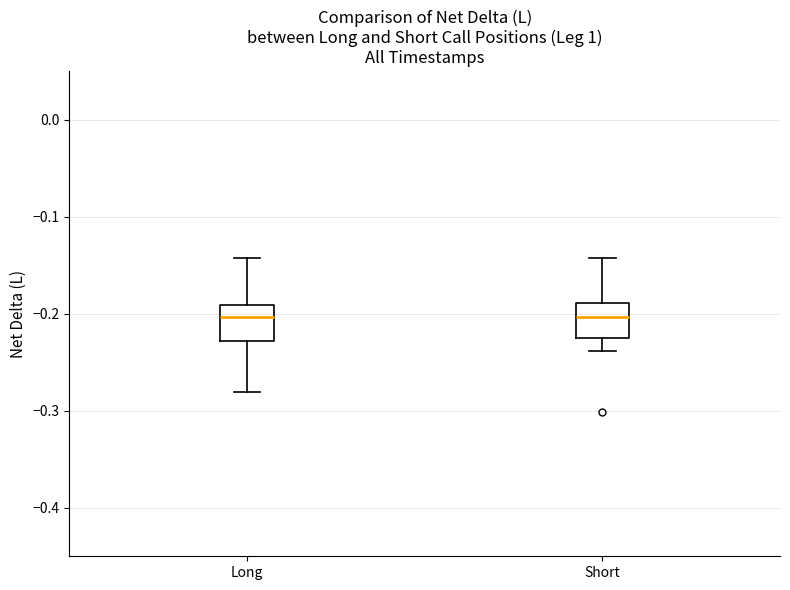

Reading left to right, transcribe this box plot: for each box, give where its median line is, the range the box spans, and where its two whiskers end, as read against the y-axis. The values are not printed on the chart, so give them approximately, as read against the axis.

Long: median -0.20, box -0.23 to -0.19, whiskers -0.28 to -0.14
Short: median -0.20, box -0.23 to -0.19, whiskers -0.24 to -0.14